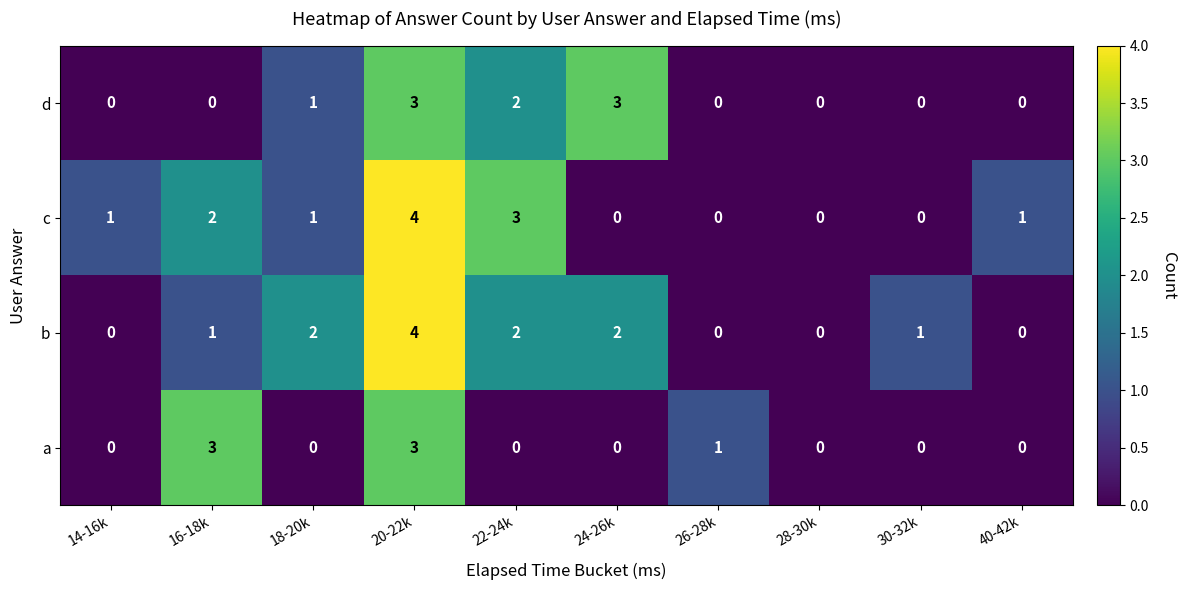

Between 16-18k and 40-42k, which series saw the biggest shift?

a